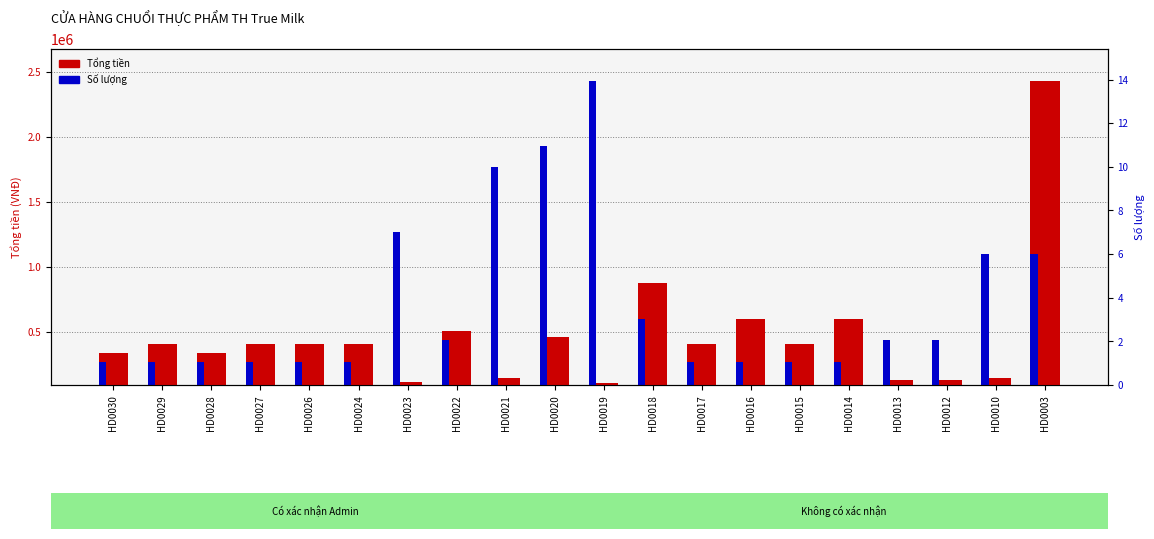

At which label is Số lượng (right) closest to 7?

HD0023